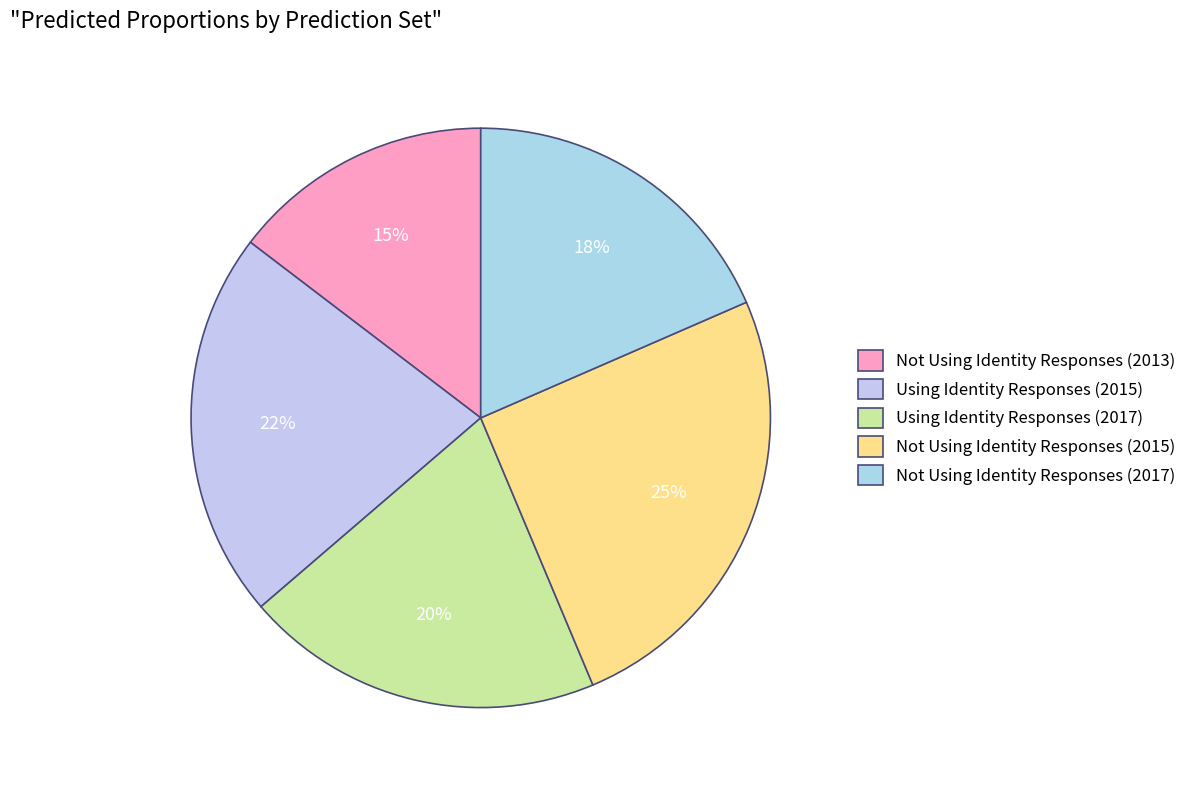

What is the smallest slice in the pie chart?

Not Using Identity Responses (2013)